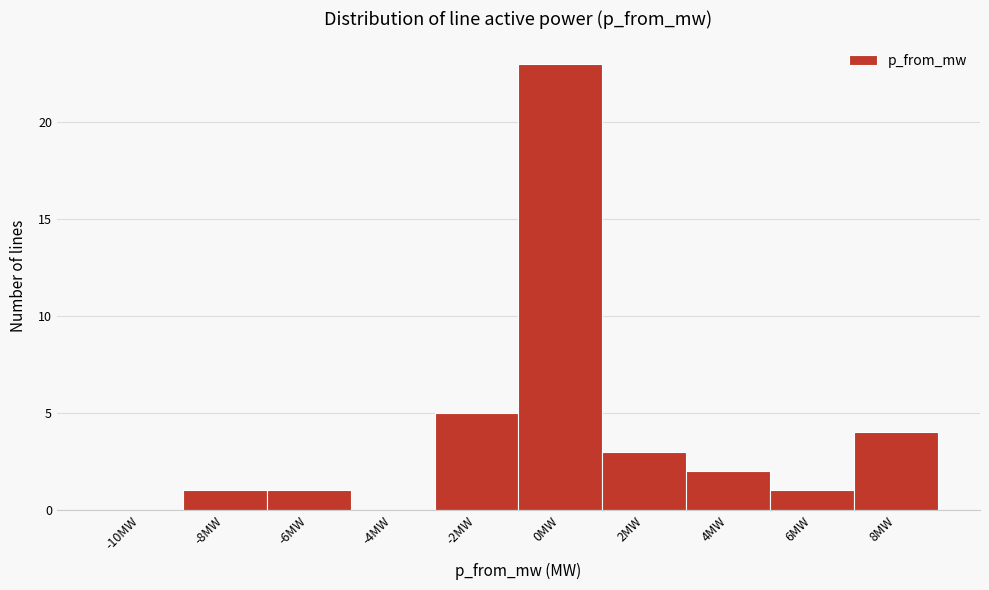

Reading left to right, list all the values displayed in this chart.

-10MW=0	-8MW=1	-6MW=1	-4MW=0	-2MW=5	0MW=23	2MW=3	4MW=2	6MW=1	8MW=4